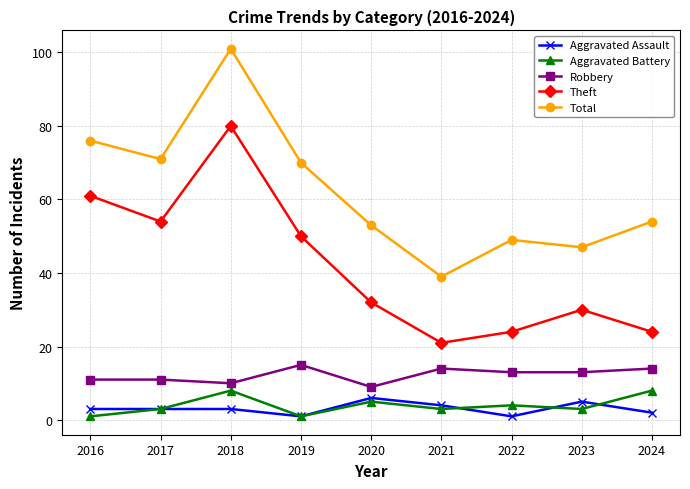

Where does the Total series first go above 54?

2016